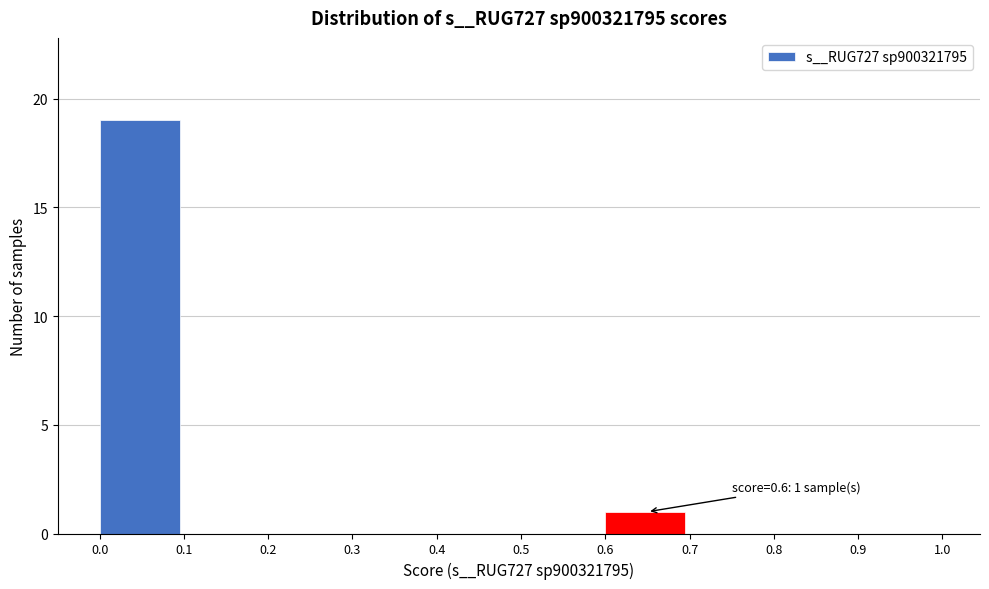

Which range on the x-axis has the tallest bar?

0.0 to 0.1